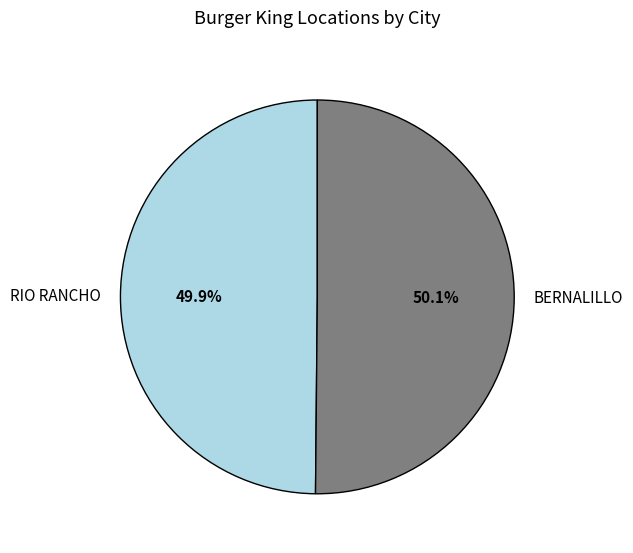

To the nearest percent, what portion does BERNALILLO represent?

50%